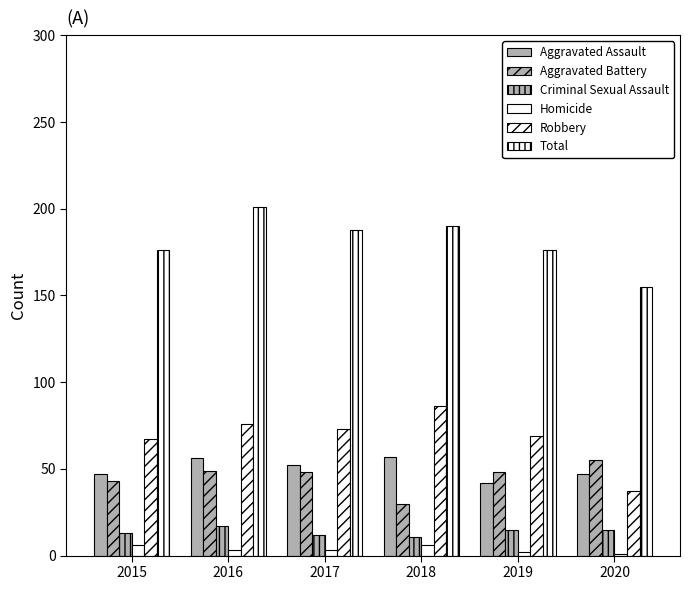

What is the value of the Criminal Sexual Assault bar at the 6th from the left?

15